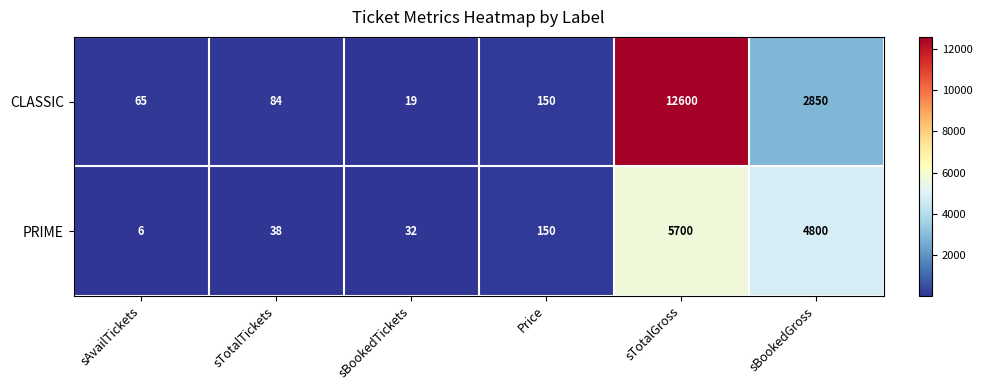

What is the greatest value displayed?

12600